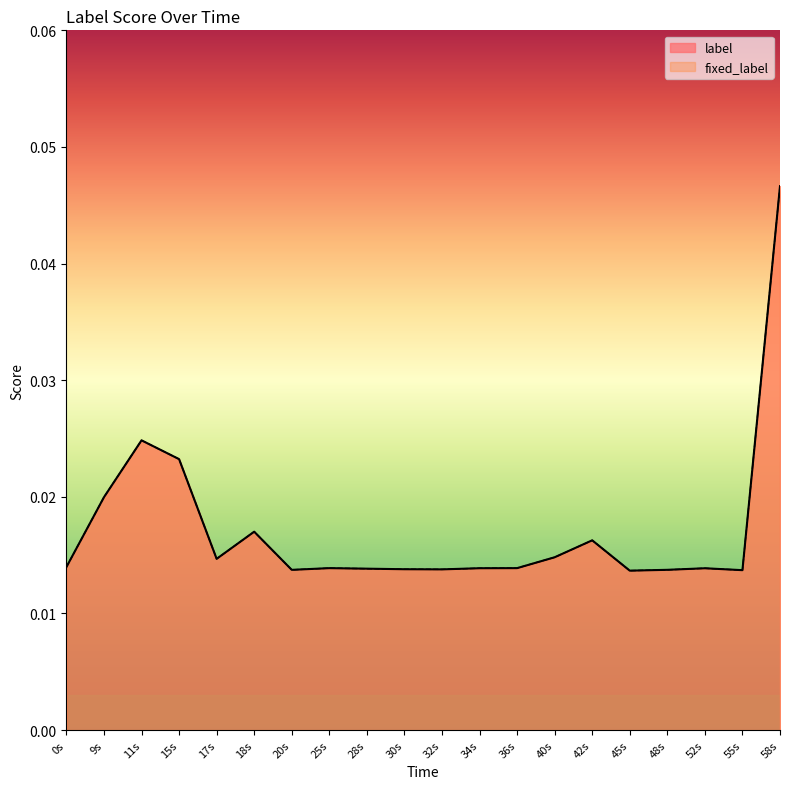

At which category does fixed_label reach its first local valley?

17s